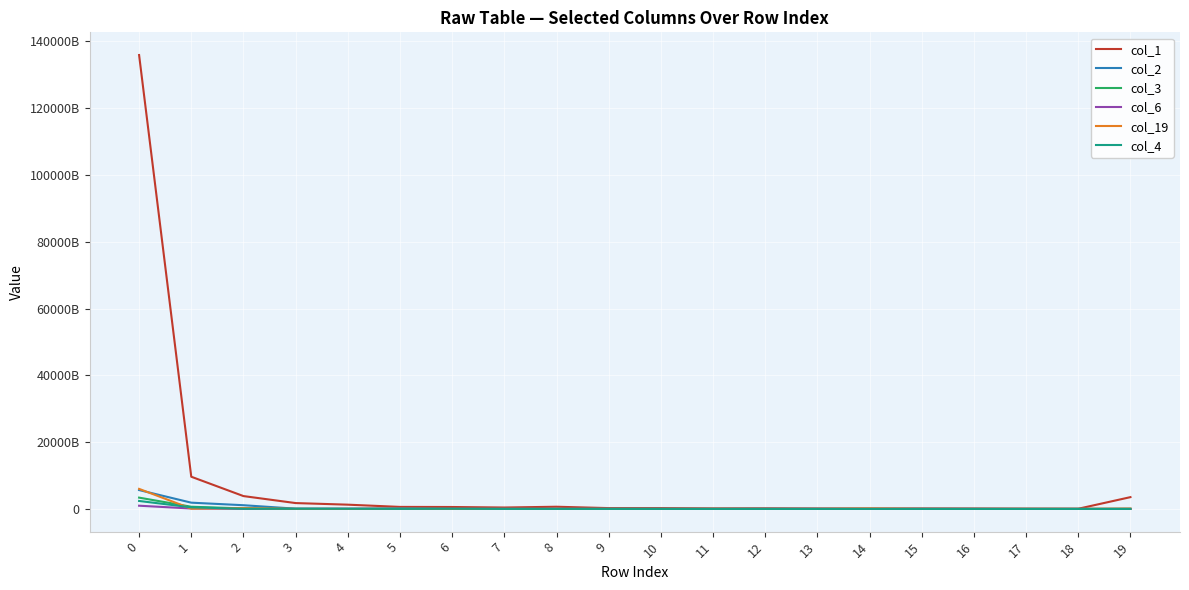

Reading left to right, extract all data points from this chart.

col_1: 135894841216060	9641248839342	3848935047023	1754332399610	1276408858448	607663215088	577598755842	424539289168	657120881500	250018780200	244734983296	149369952448	177803324225	131169723436	98880332435	138190128453	119056722925	68857359568	54619280583	3532058022269
col_2: 5650610676221	1875631443103	1113794986640	77699223281	22136693053	187924518677	11980307327	10027890836	15726654024	16756249060	10964554975	887401562	2937291758	2275355219	0	988588552	3043872505	212692106	250055010	3179200882
col_3: 3383226538706	656323323161	150844141035	18090212192	6264960549	6874052550	4583533617	3952262635	4096398287	9221484136	3991472078	5849824726	9260657804	61174814	207388960	87488286	83927651	0	3001000731	17504371967
col_6: 965293204853	126012348104	28134049394	5299481916	37520417846	1247059148	5866540104	8440081910	804268580	9963965758	6058324093	8021764456	7517512669	1107238473	7142690329	117211383	1589400	0	873824993	7086500
col_19: 6006177032300	79528786715	253091885262	10737337431	6484350317	41535699730	4329488601	13045651529	5709482464	16149602206	10879890616	27817369401	23450499	1158643989	131768207013	22158617	3651937802	26638976561	20190159200	105931420405
col_4: 2386465774830	478916445398	49406984880	54600713030	51600298797	16990193119	57732406804	6763652174	8479972236	5589179916	629825429	2315271279	1357985292	411958858	6835001876	3005760	0	0	2081725598	680286935